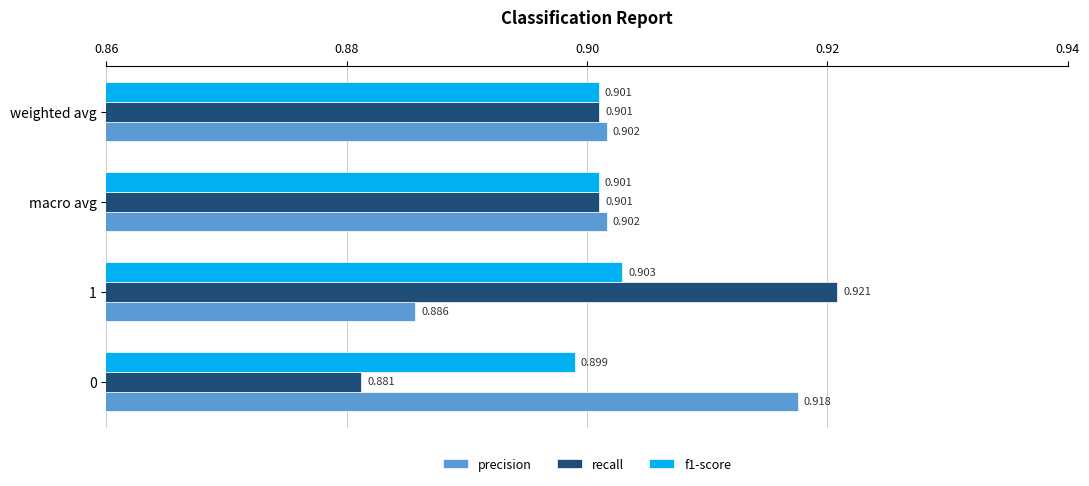

Count the precision values in the range 0 to 1.

4